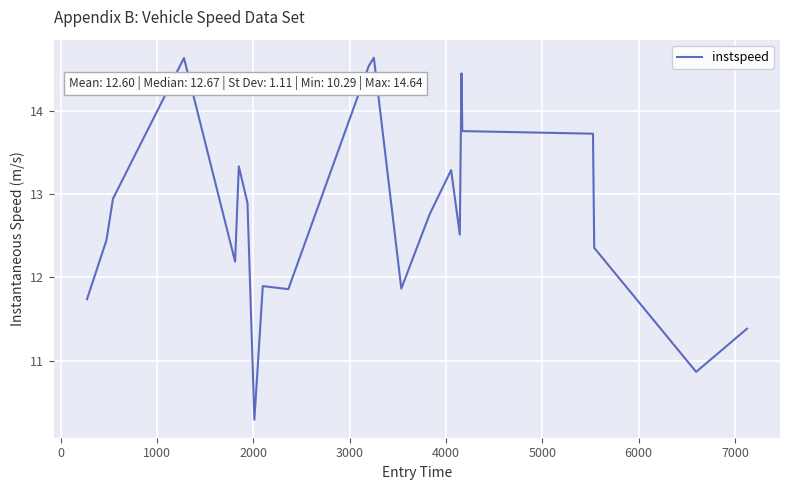

What is the smallest value displayed?

10.3